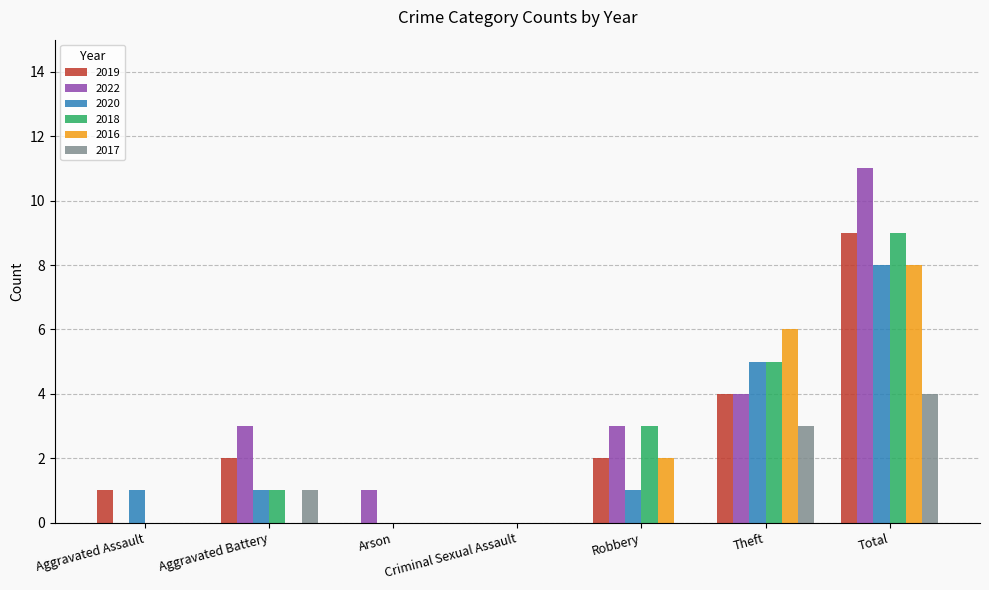

Between Aggravated Assault and Total, which series saw the biggest shift?

2022